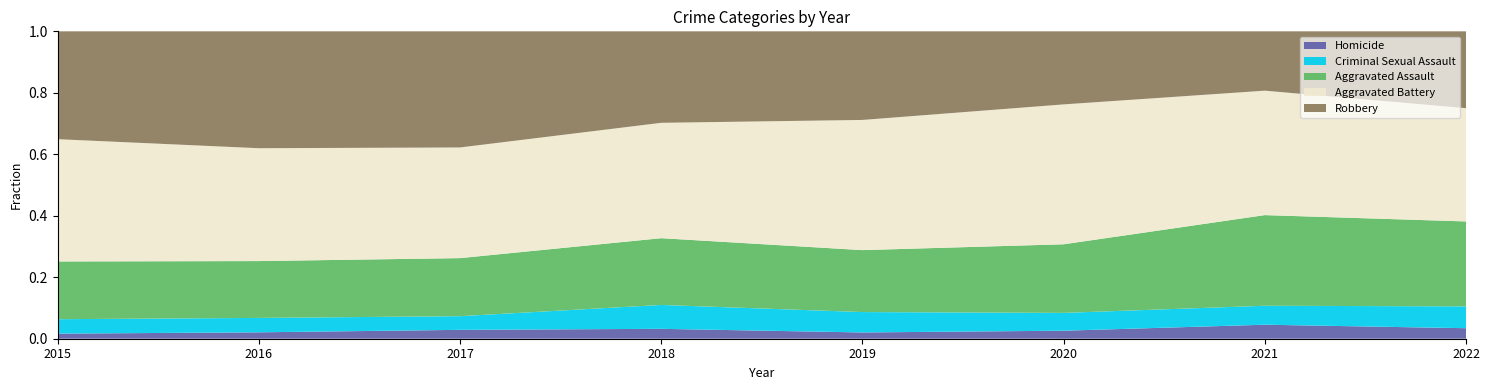

Reading left to right, list all the values displayed in this chart.

Aggravated Assault: 2015=68	2016=71	2017=85	2018=81	2019=79	2020=77	2021=110	2022=105
Aggravated Battery: 2015=144	2016=141	2017=162	2018=140	2019=166	2020=157	2021=151	2022=140
Criminal Sexual Assault: 2015=17	2016=18	2017=20	2018=29	2019=26	2020=20	2021=23	2022=27
Robbery: 2015=127	2016=146	2017=170	2018=111	2019=113	2020=82	2021=72	2022=95
Homicide: 2015=6	2016=8	2017=13	2018=12	2019=8	2020=9	2021=17	2022=13